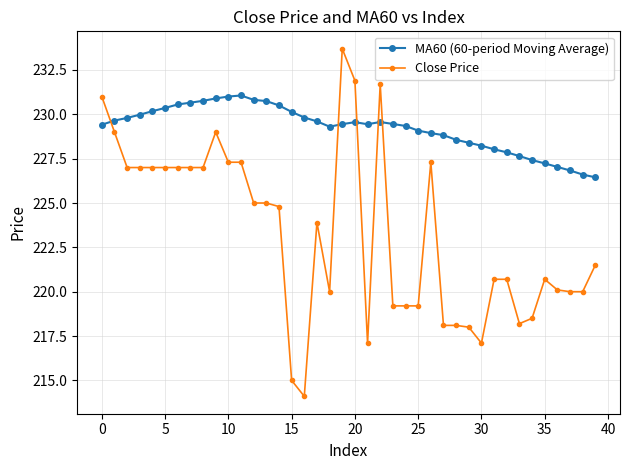

True or false: Close Price has more than 1 interior local peaks.

True